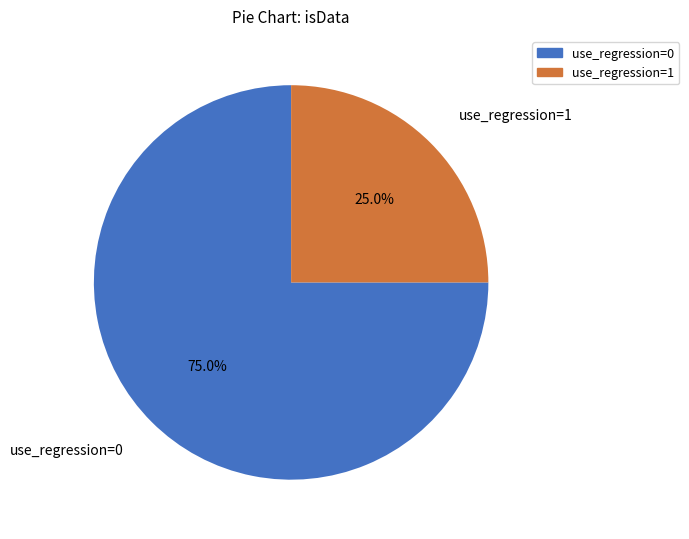

Is there any slice that represents more than half of the pie?

Yes